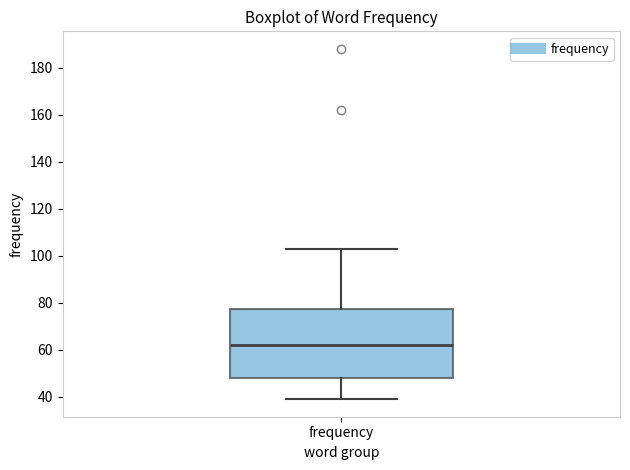

Where is the lower edge of the box for frequency on the y-axis? The values are not printed on the chart, so give them approximately, as read against the axis.

48